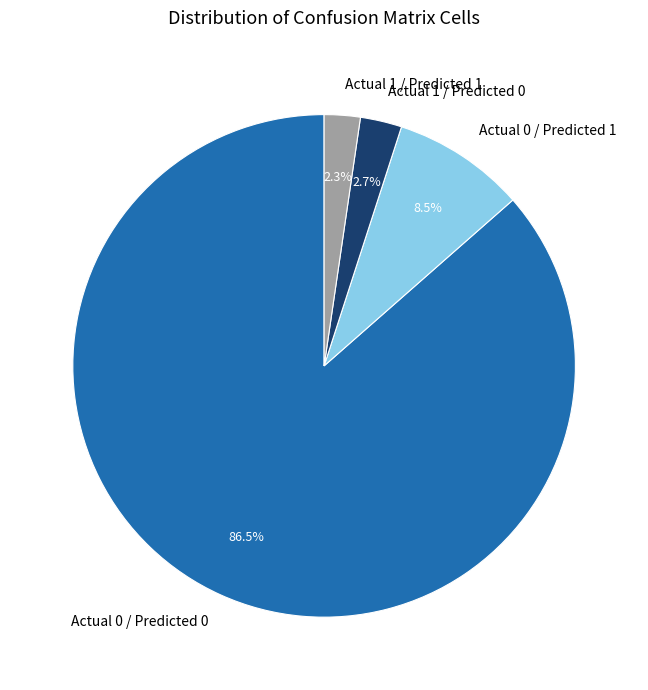

How much of the chart is everything except Actual 0 / Predicted 1?

91.5%